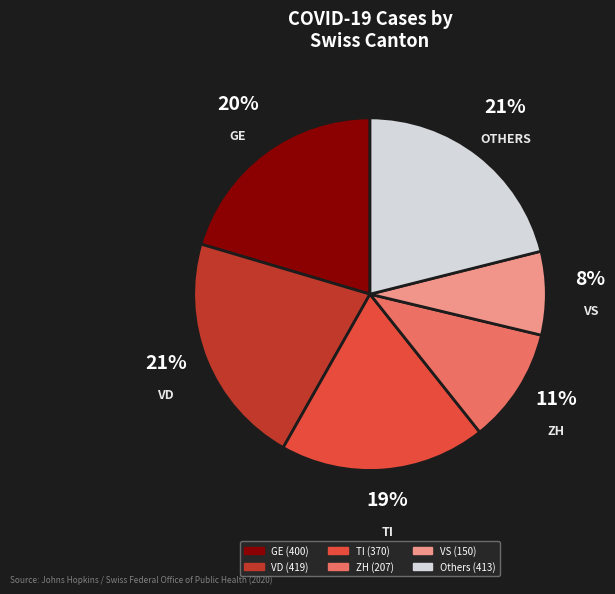

Is there a majority slice in this chart?

No